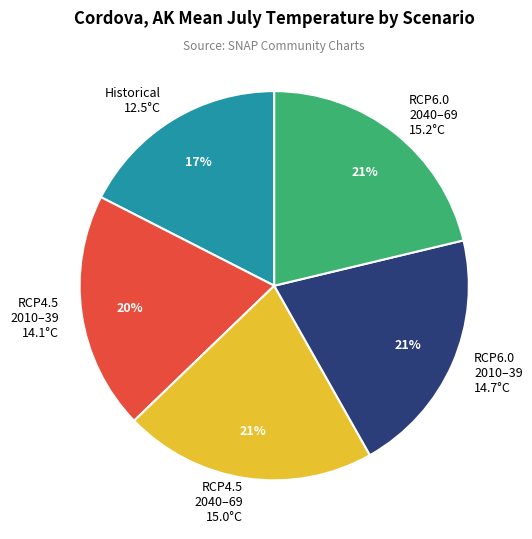

Is there a majority slice in this chart?

No